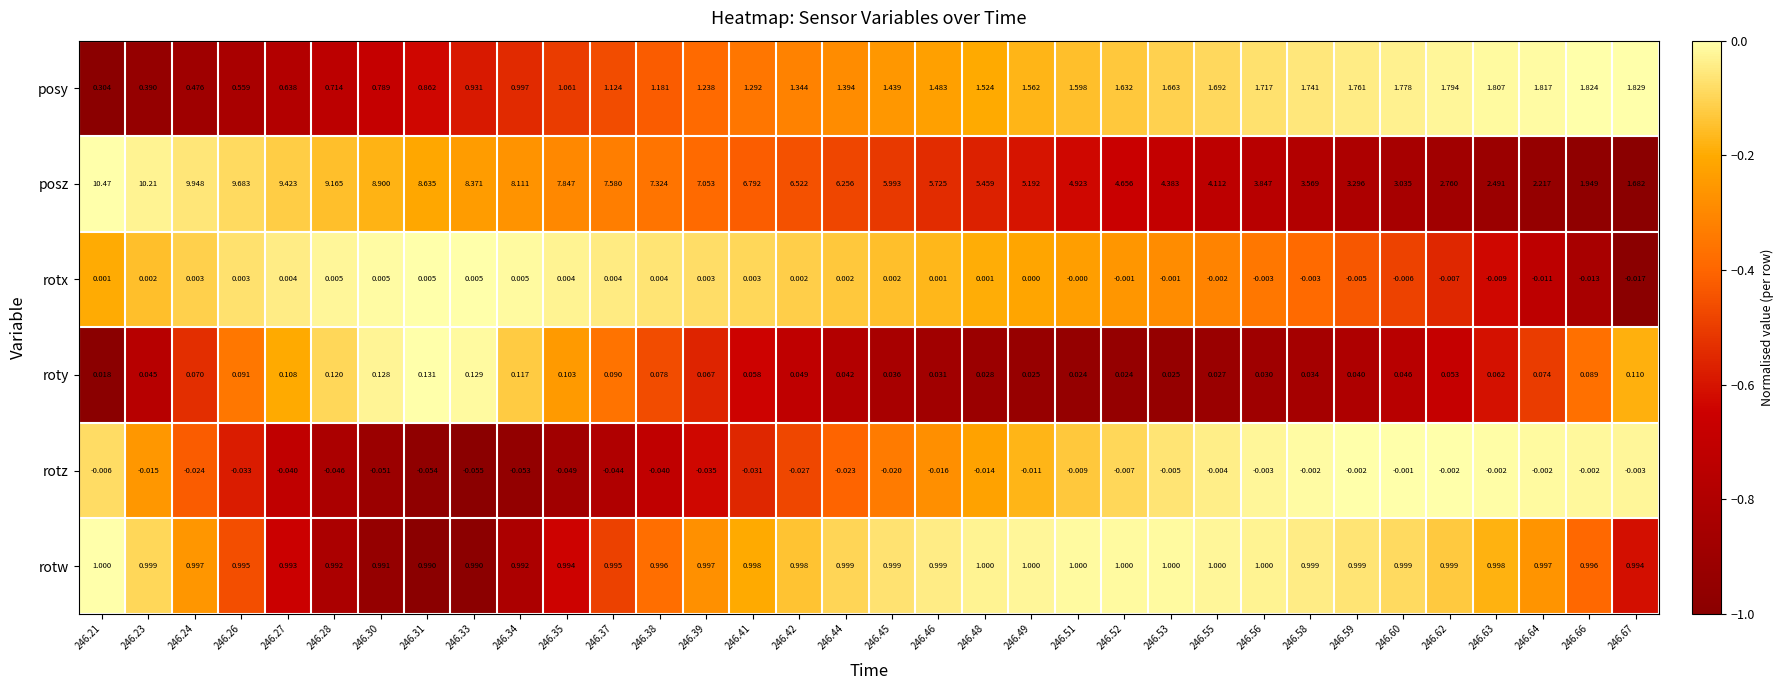

Which series has the largest total across all categories?

posz